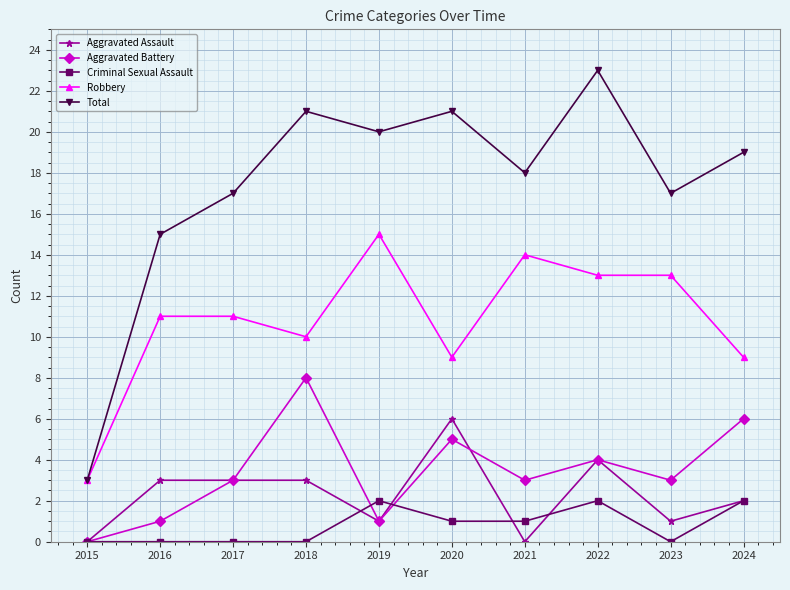

True or false: Aggravated Assault and Total cross at least once.

False